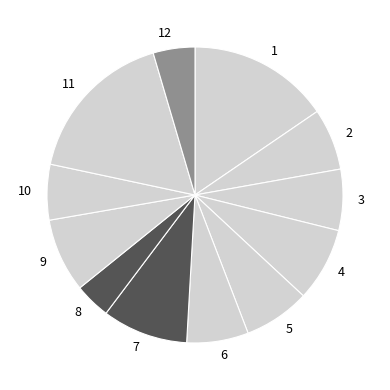

Which slice is the largest?

11